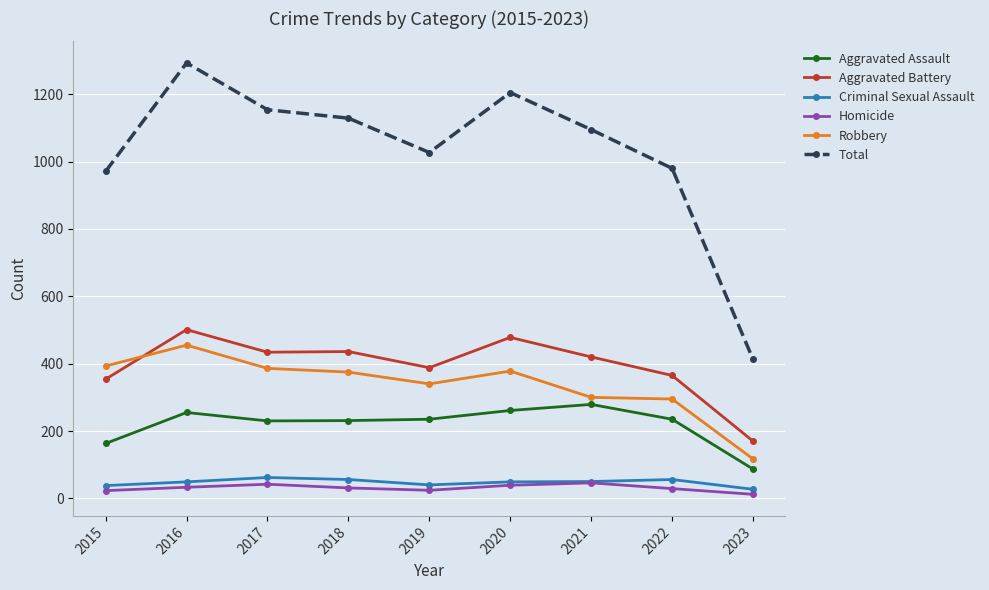

What are all the series names shown in the legend?

Aggravated Assault, Aggravated Battery, Criminal Sexual Assault, Homicide, Robbery, Total